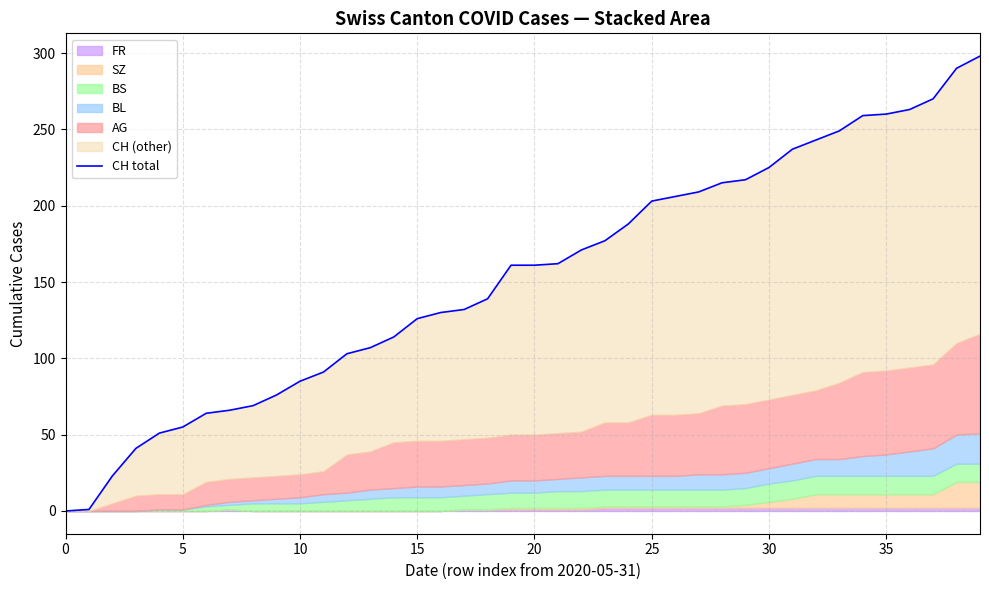

True or false: there are more than 2 points higher than both neighbors.

False